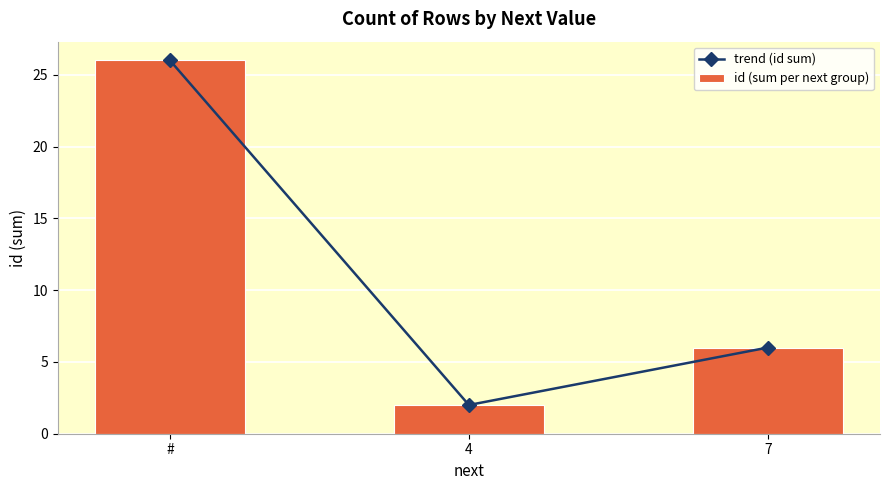

What is the total value across all series at 7?

12